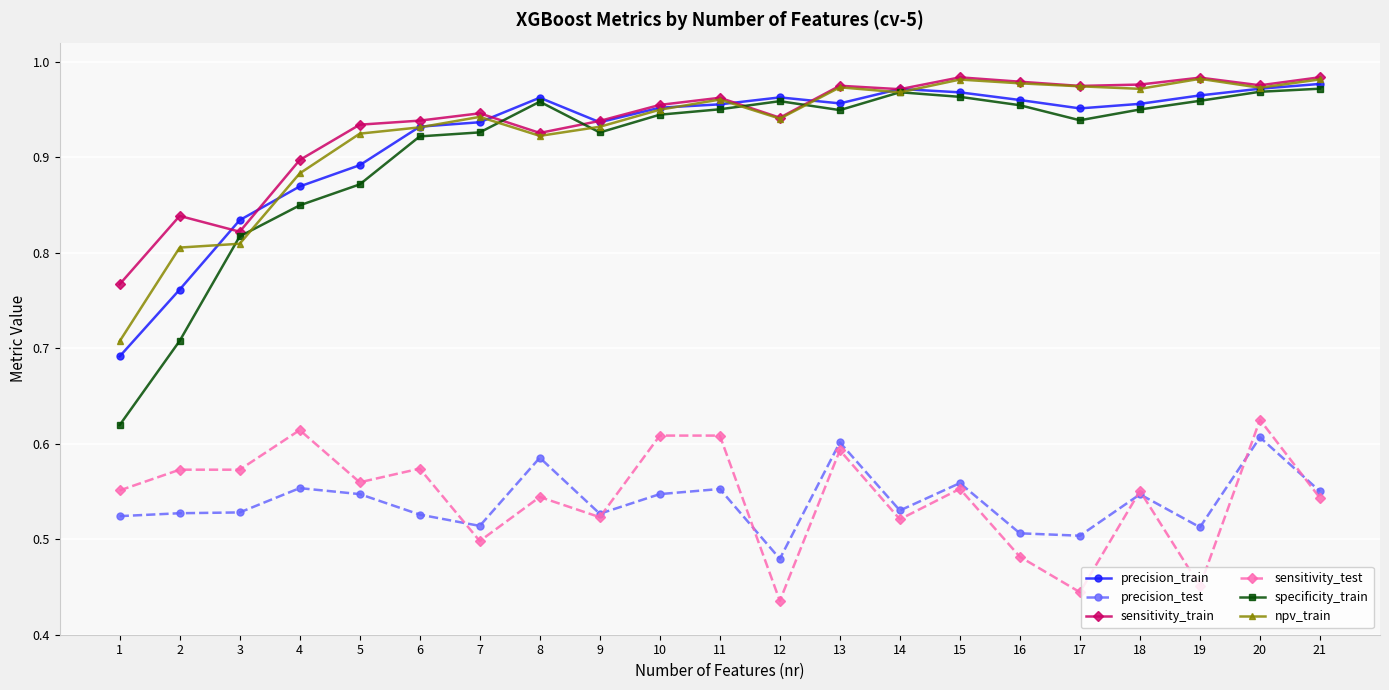

Which series has the widest spread of values?

specificity_train